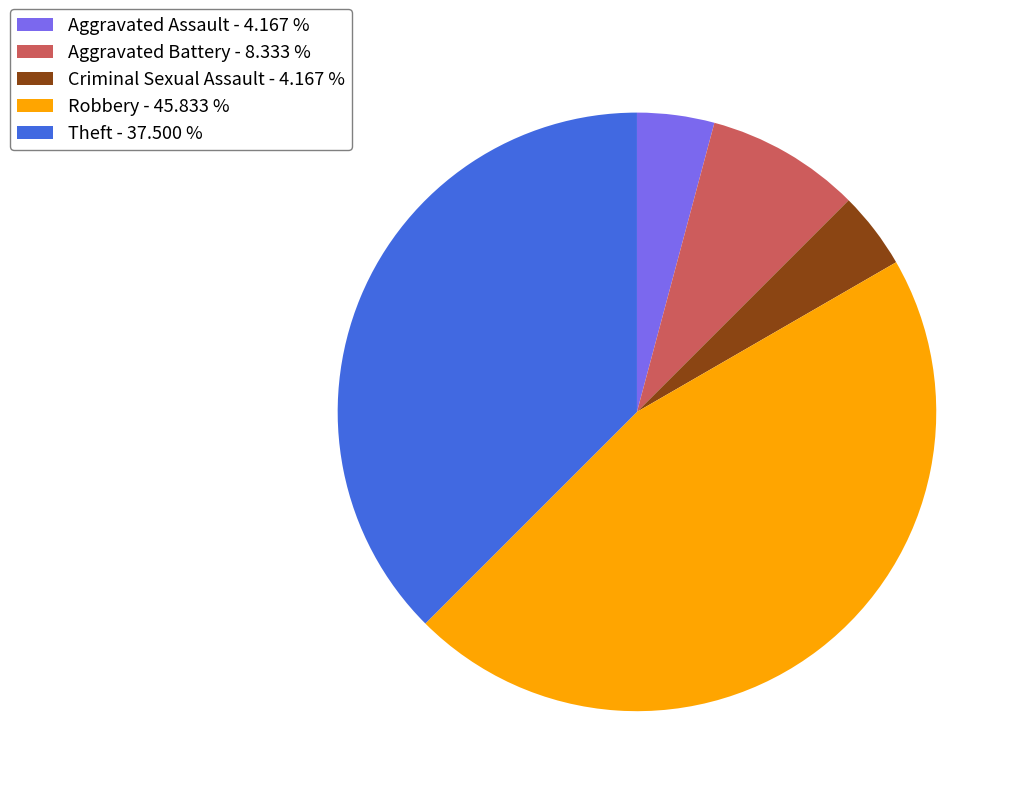

Approximately how many times larger is the value at Theft - 37.500 % compared to Criminal Sexual Assault - 4.167 %?

9.0